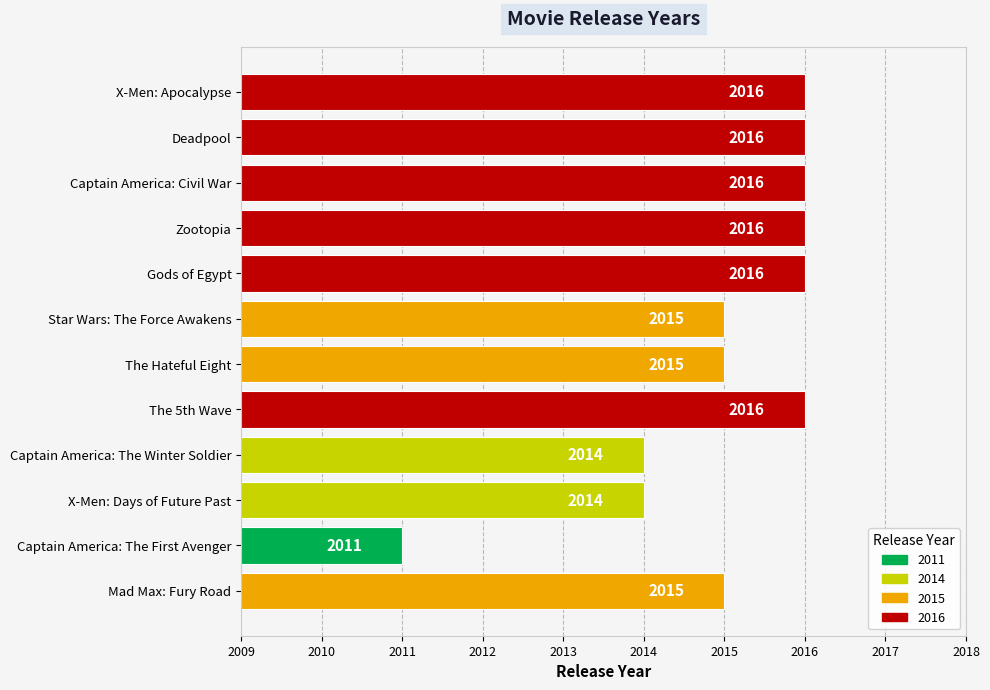

True or false: the data shows 3548 at Deadpool.

False